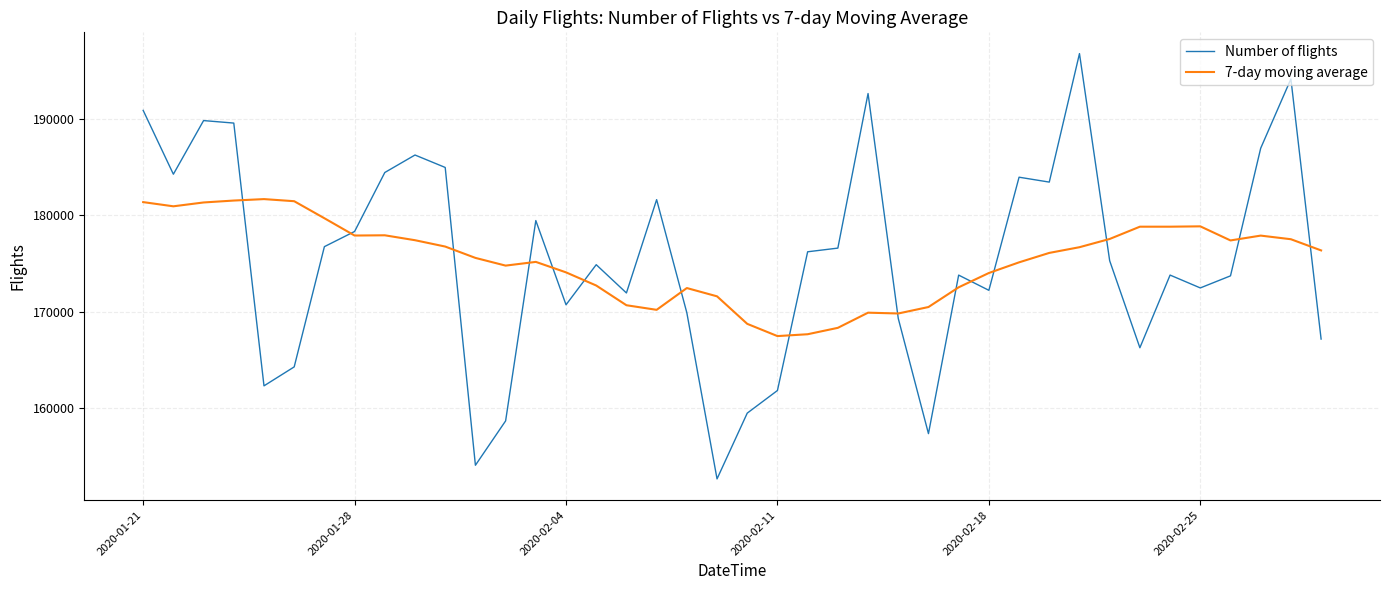

What is the difference between the maximum and second lowest values in the 7-day moving average series?

14014